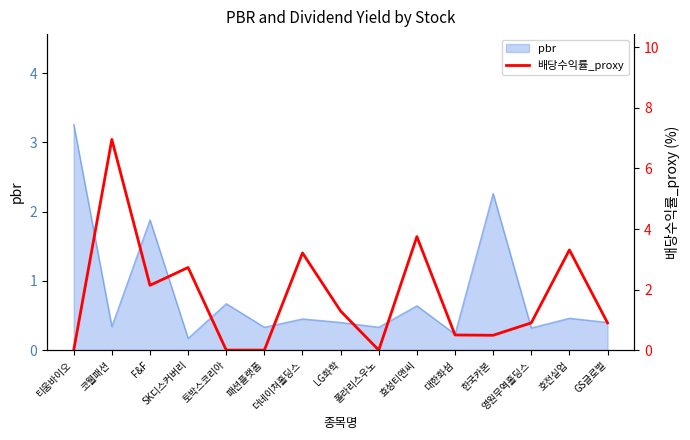

What is the label of the 12th point from the left?

한국카본